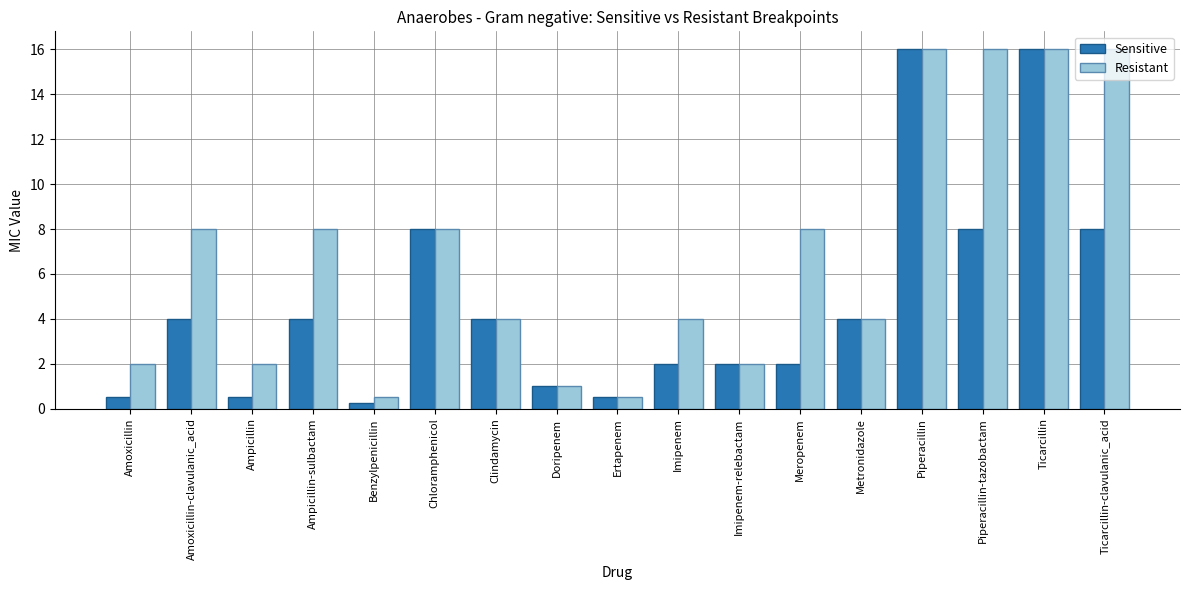

Which series has the largest total across all categories?

Resistant